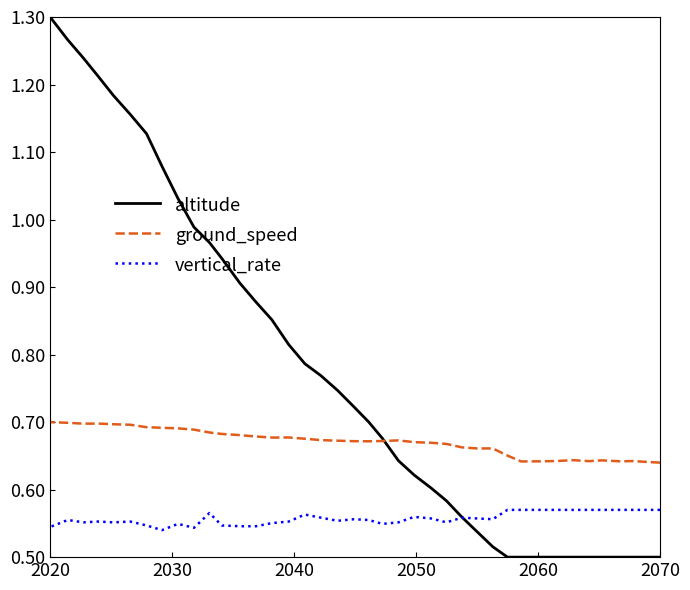

True or false: ground_speed has a value of 1.0 at 32.

False